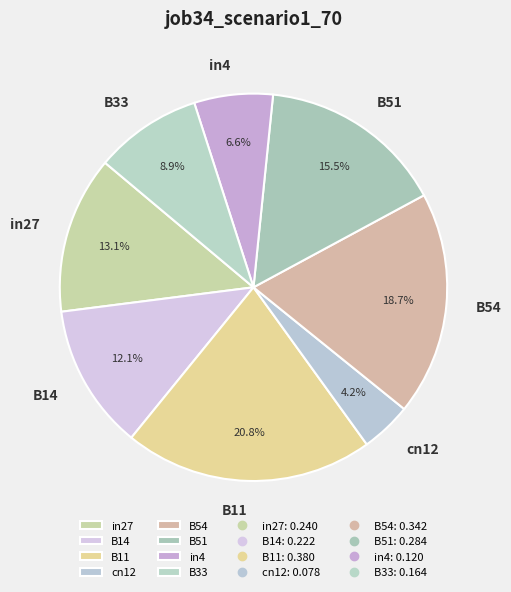

Does B11 account for over 50% of the chart?

No